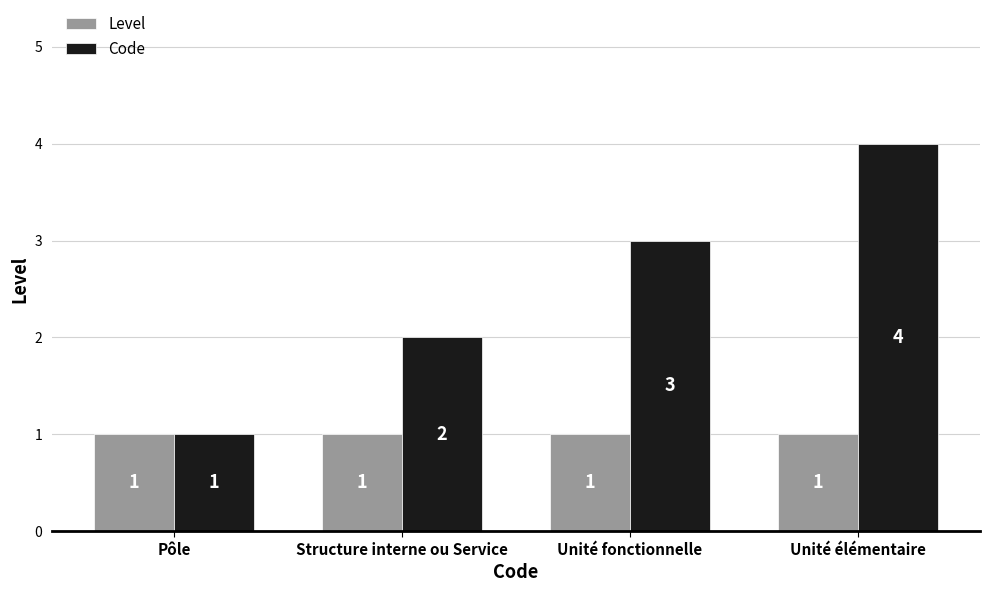

Reading left to right, what are all the values shown in this chart?

Level: 1	1	1	1
Code: 1	2	3	4